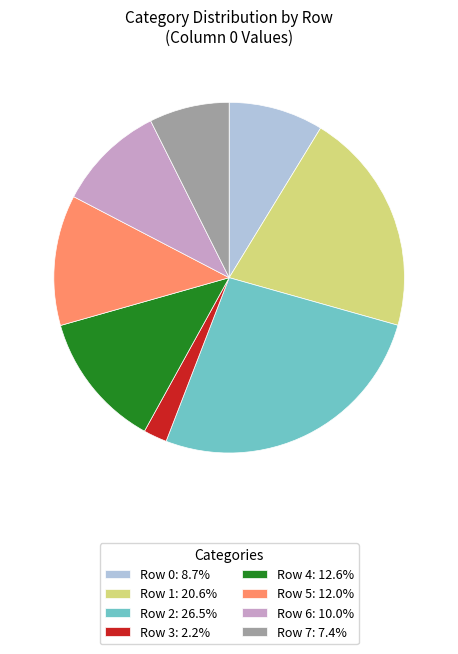

Is Row 4 the majority of the pie?

No